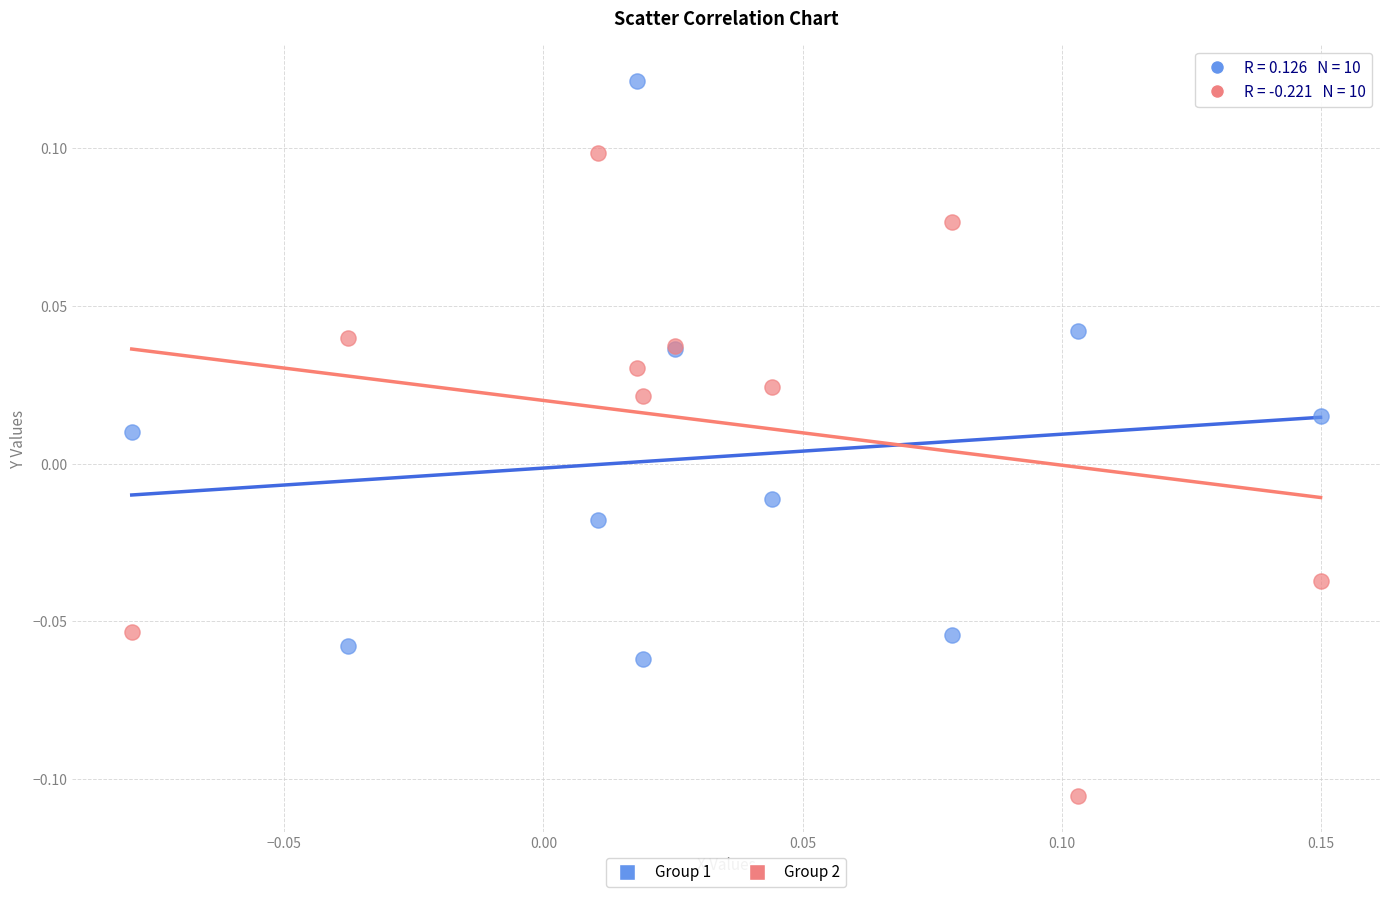

Which series contains the highest Y value?

Group 1